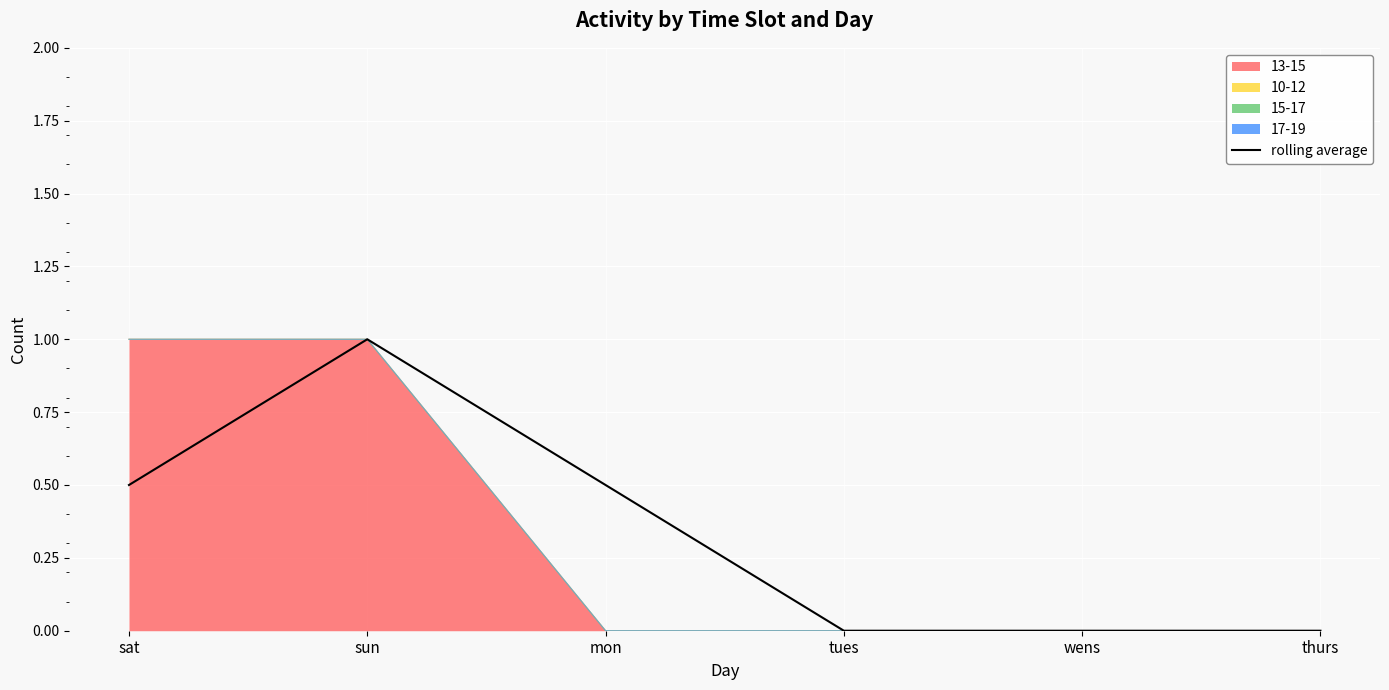

What is the label of the 6th point from the left?

thurs